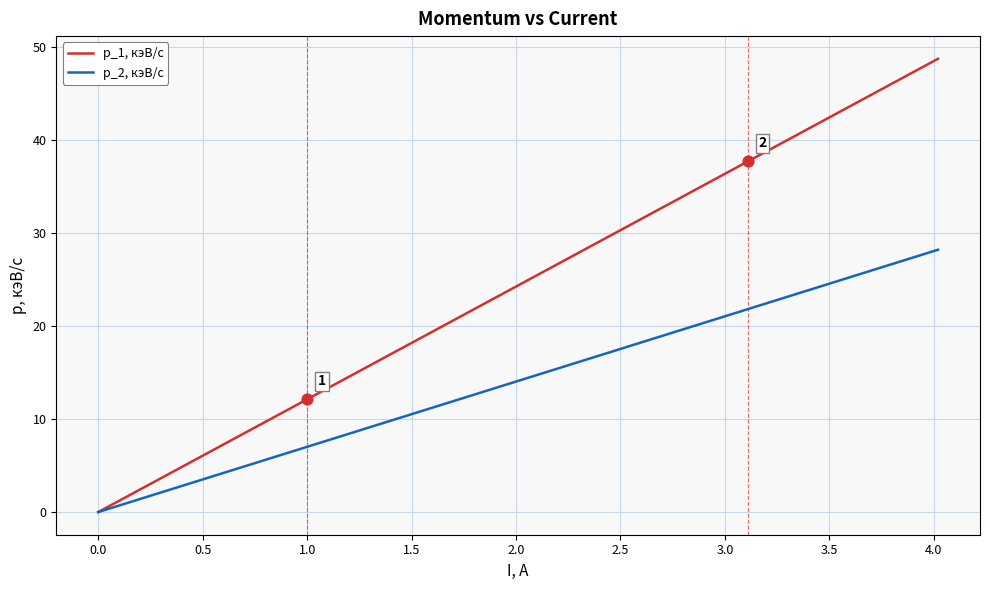

At how many categories does at least one series exceed 2?

26